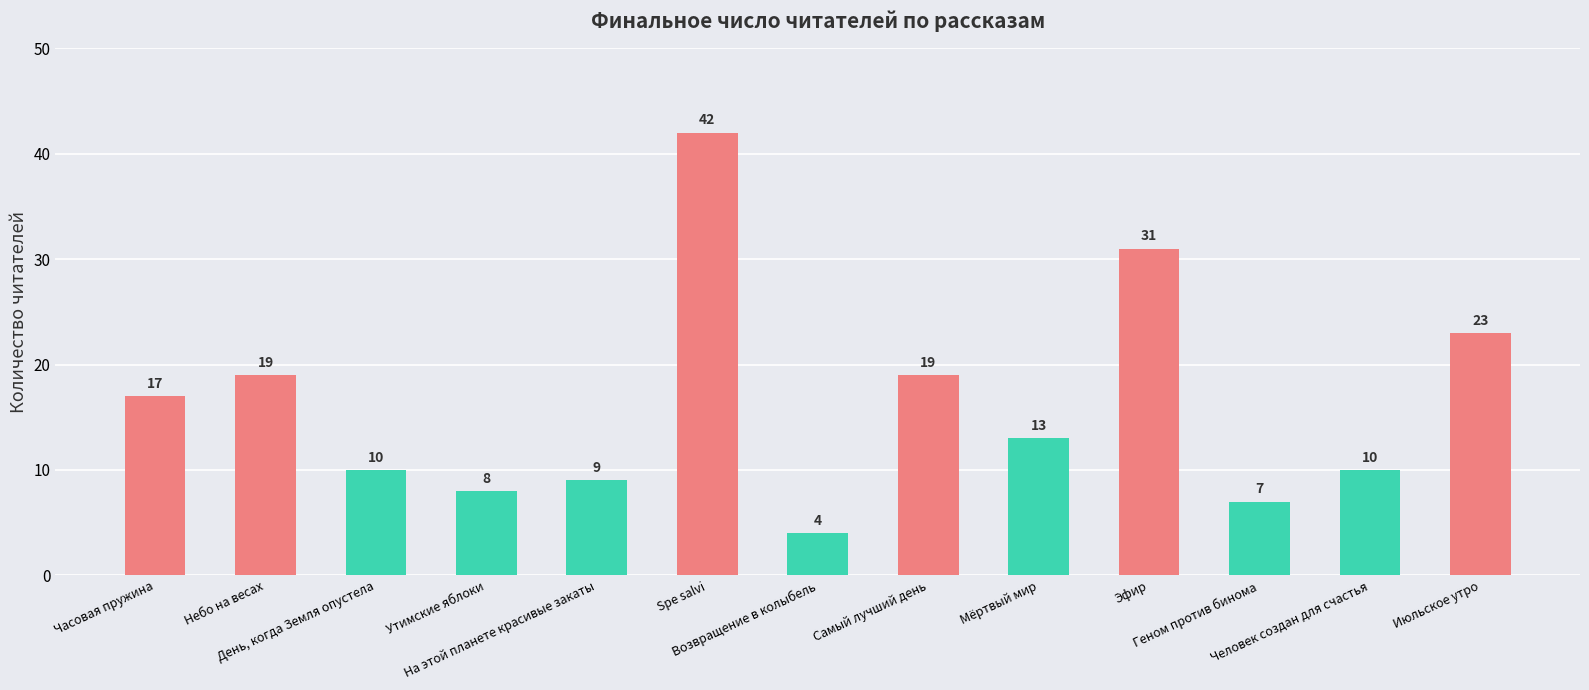

Is it true that the value at Мёртвый мир is 13?

True